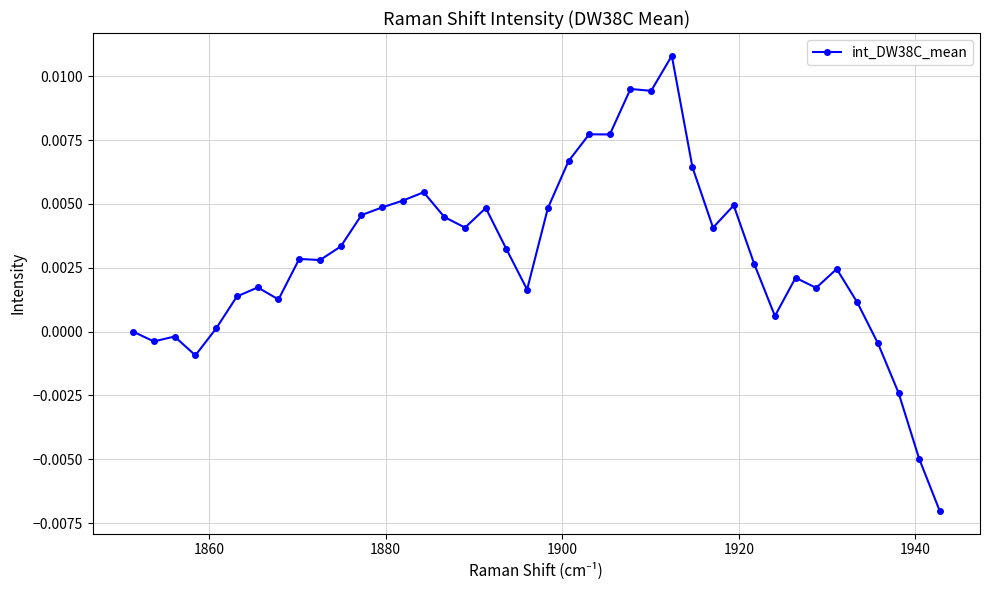

How many series are shown in this chart?

1